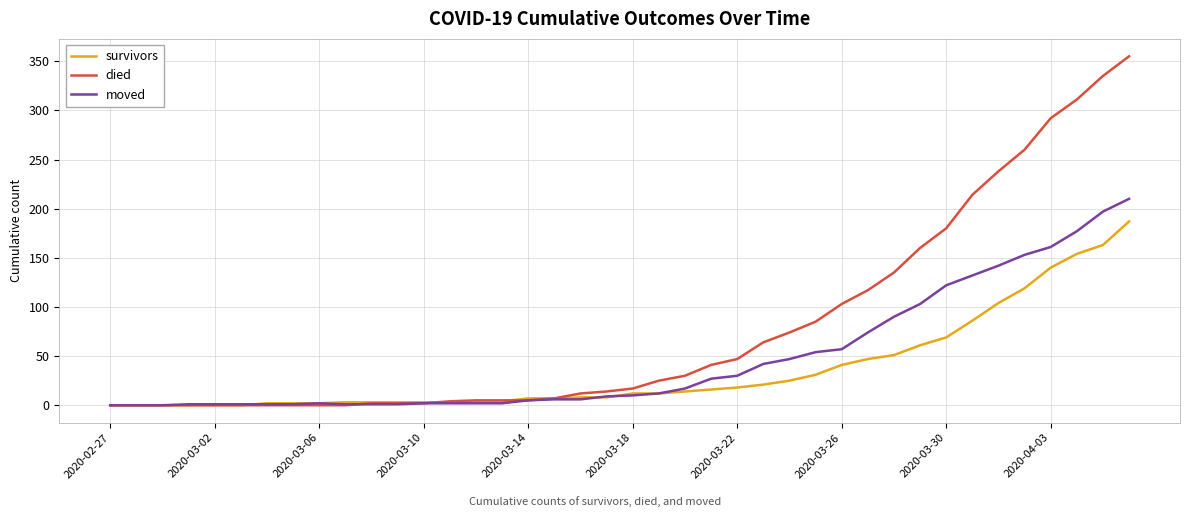

Which series has the largest range (max minus min)?

died